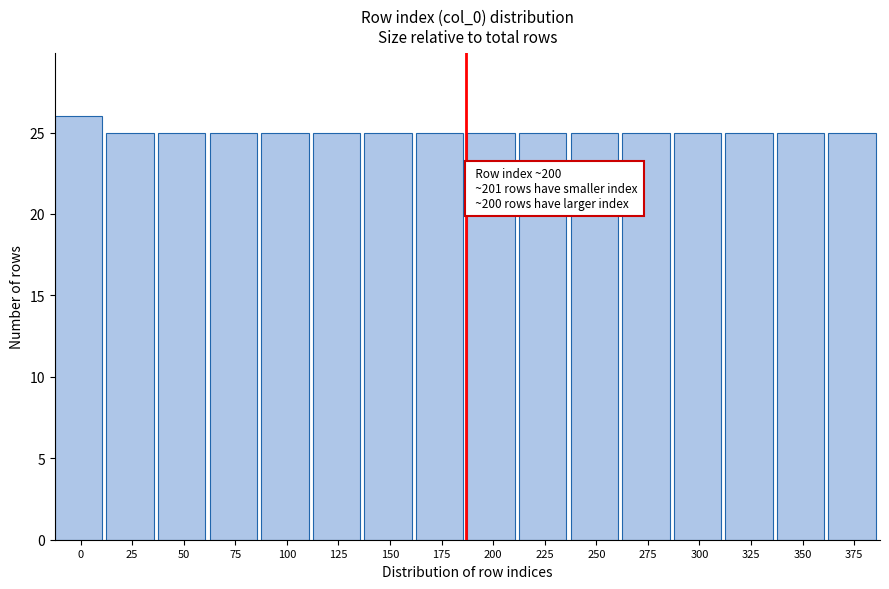

Reading left to right, list all the values displayed in this chart.

26	25	25	25	25	25	25	25	25	25	25	25	25	25	25	25